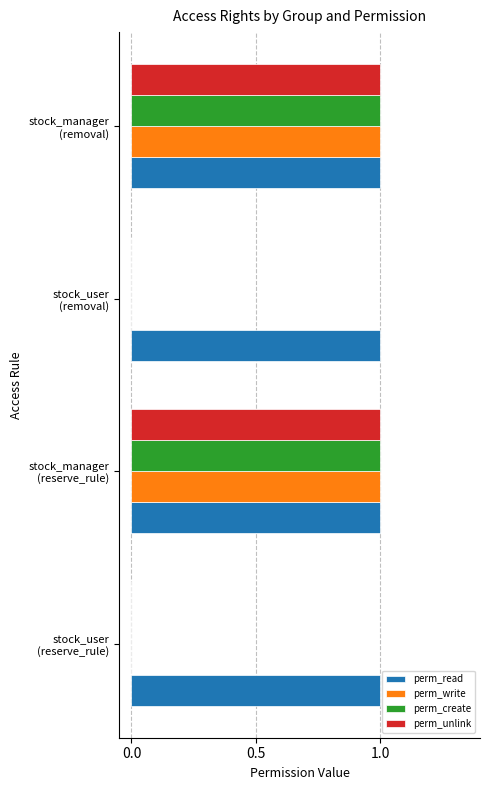

Which series has the largest total across all categories?

perm_read